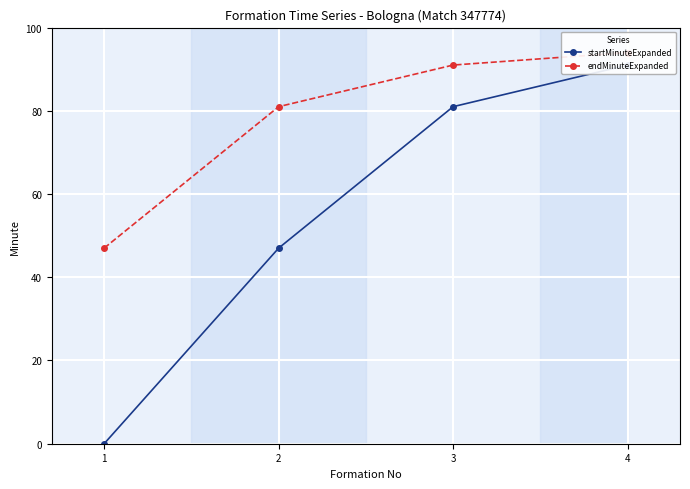

True or false: startMinuteExpanded and endMinuteExpanded cross at least once.

False